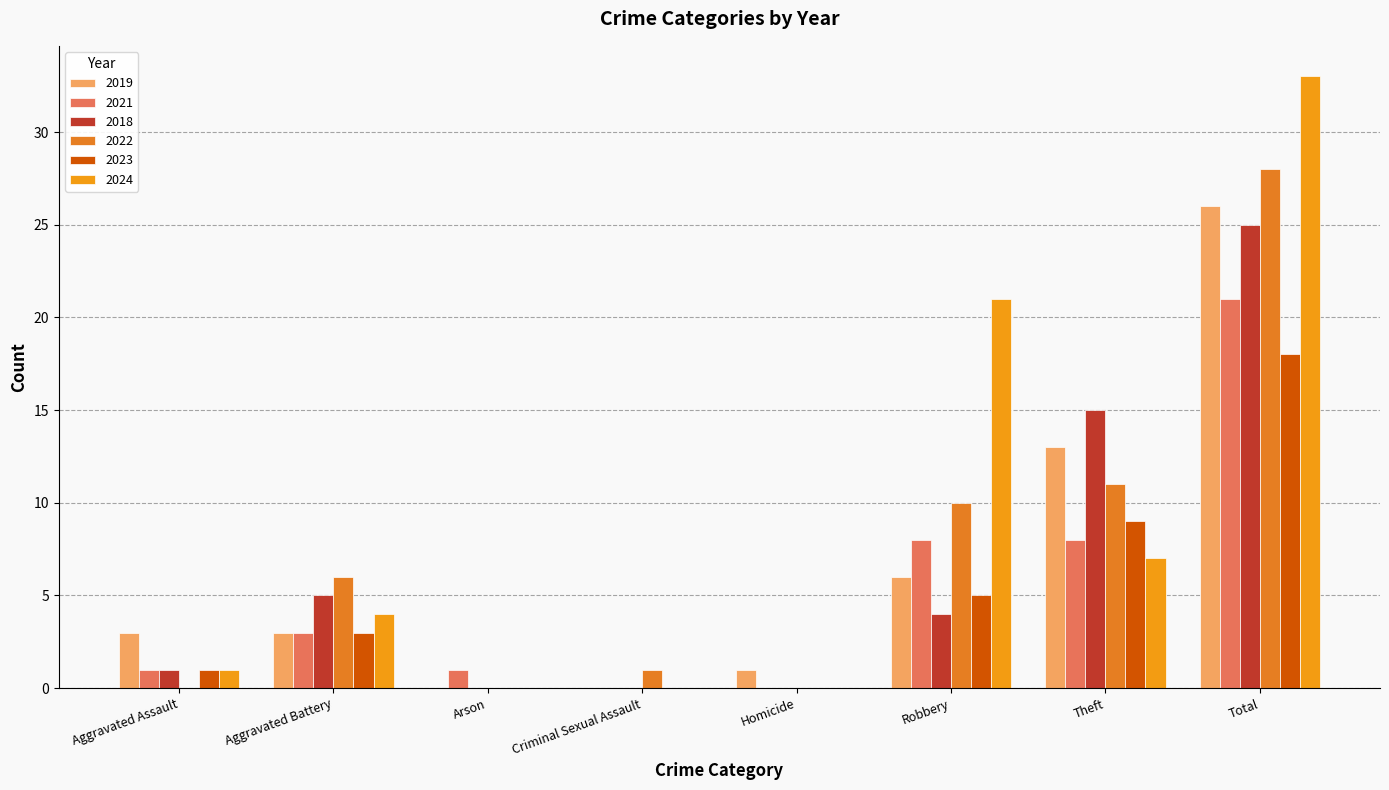

What is the label of the 4th bar from the left?

Criminal Sexual Assault